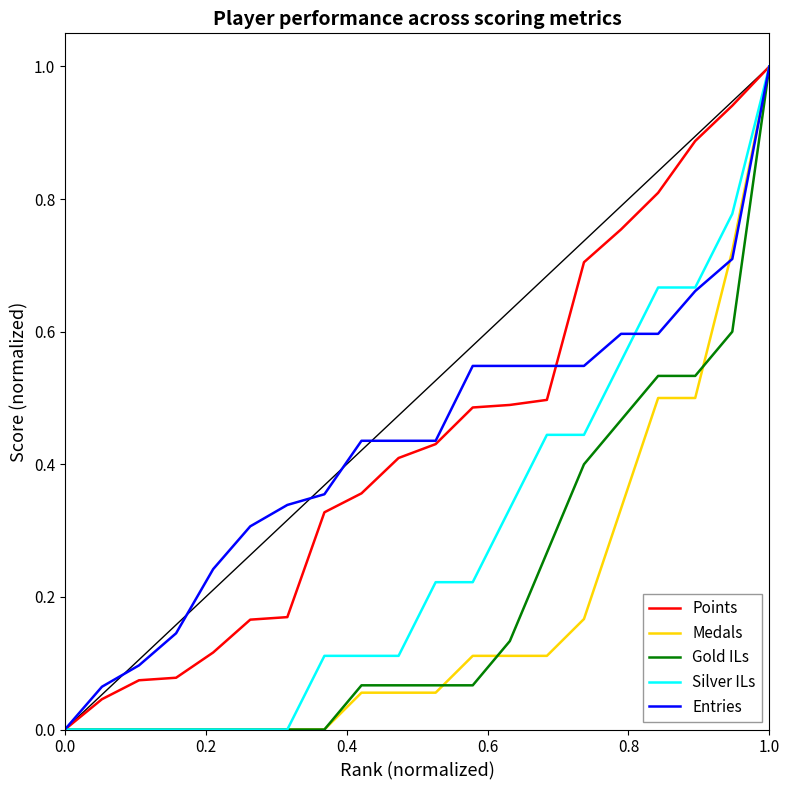

What is the greatest value displayed?

1.0